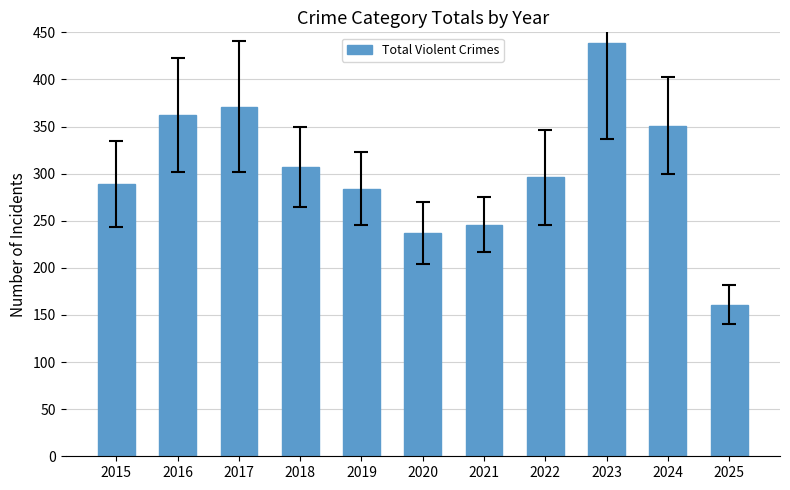

What is the sum of the values at 2025 and 2017?

532